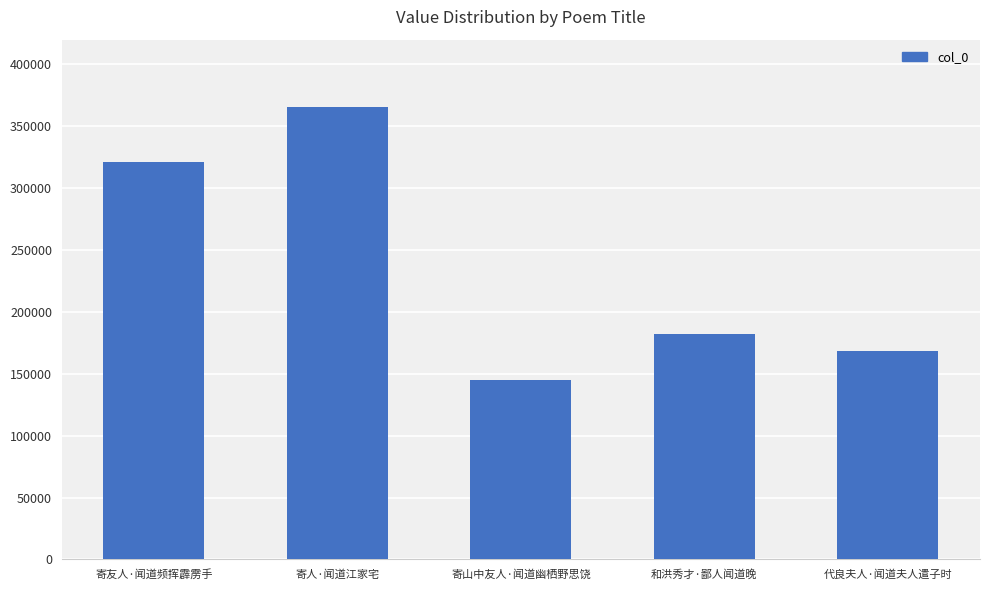

What is the greatest value displayed?

365178